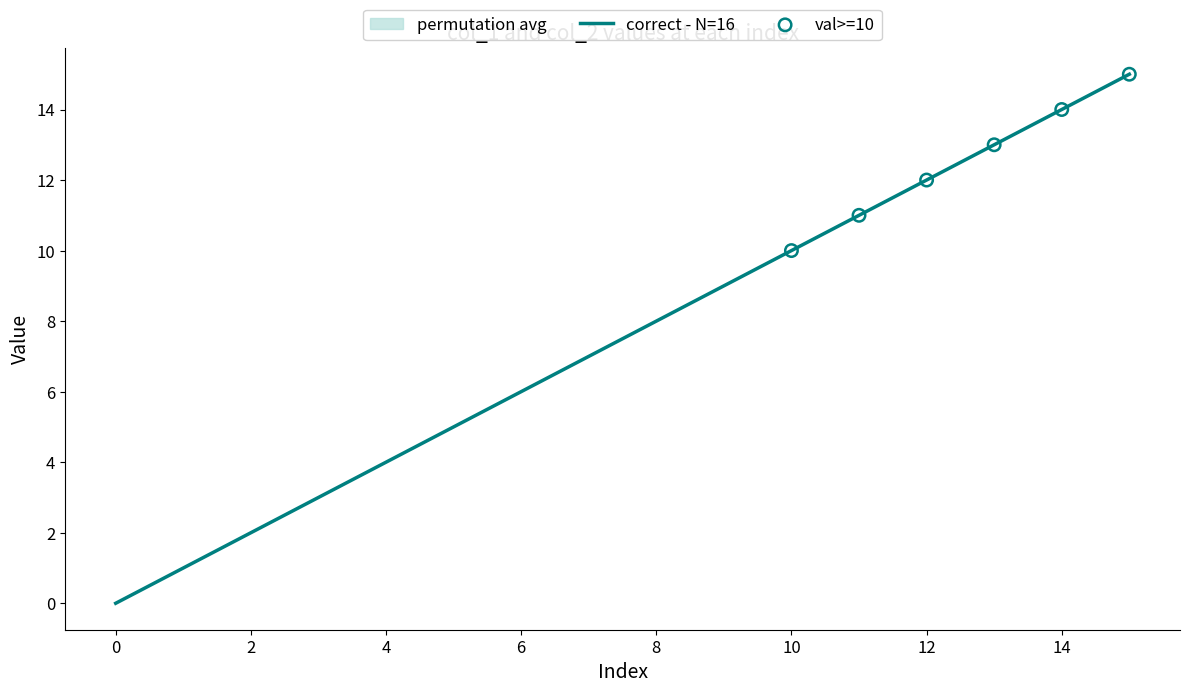

What is the ratio of the value at 15 to the value at 5?

3.0